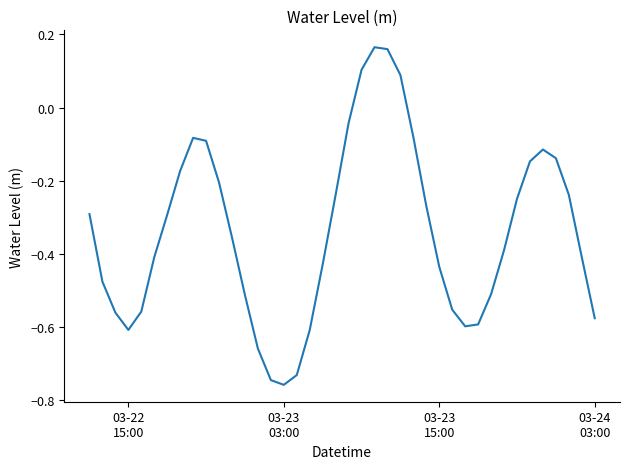

At which category does the data reach its first local valley?

03-22
15:00